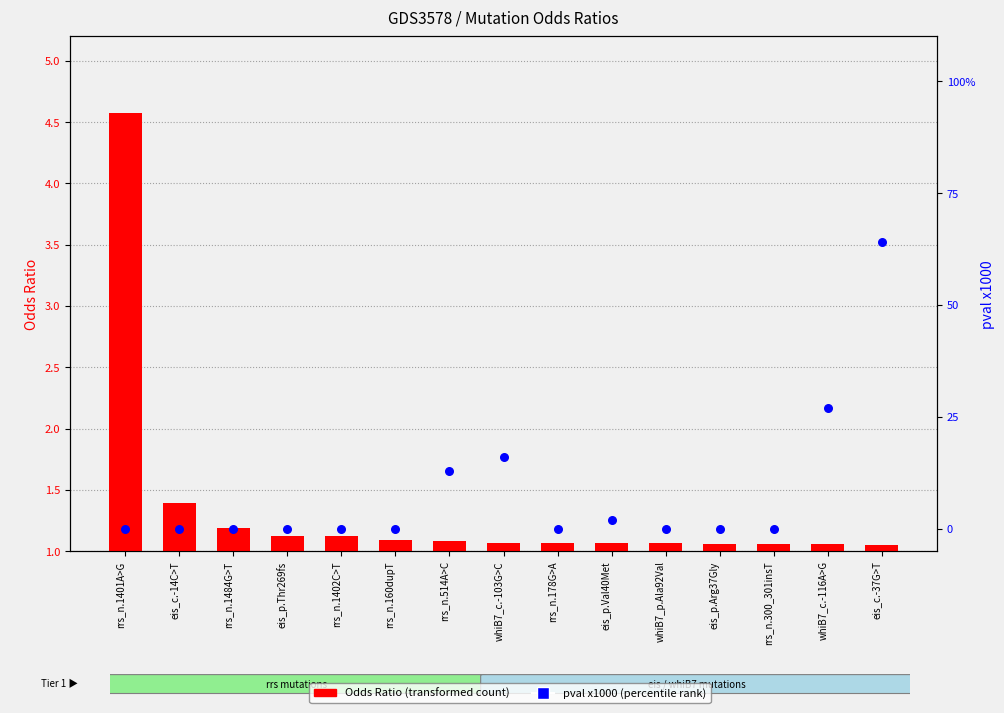

Which series has the widest spread of Y values?

pval x1000